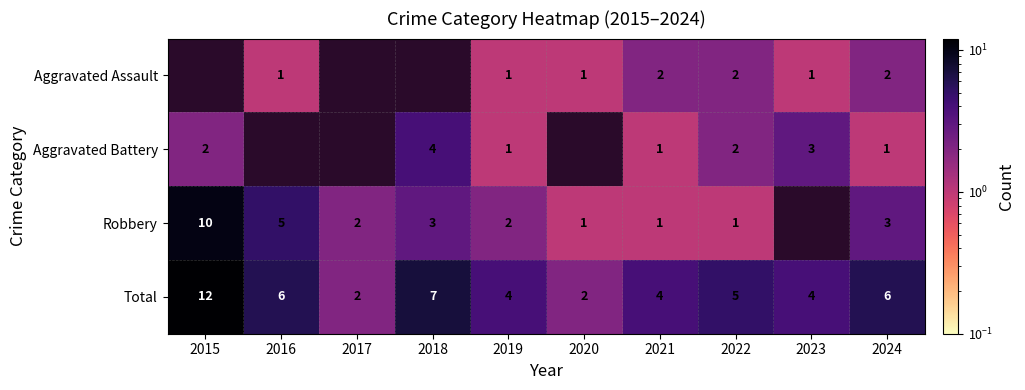

What is the sum of the Aggravated Battery values at 2023 and 2024?

4